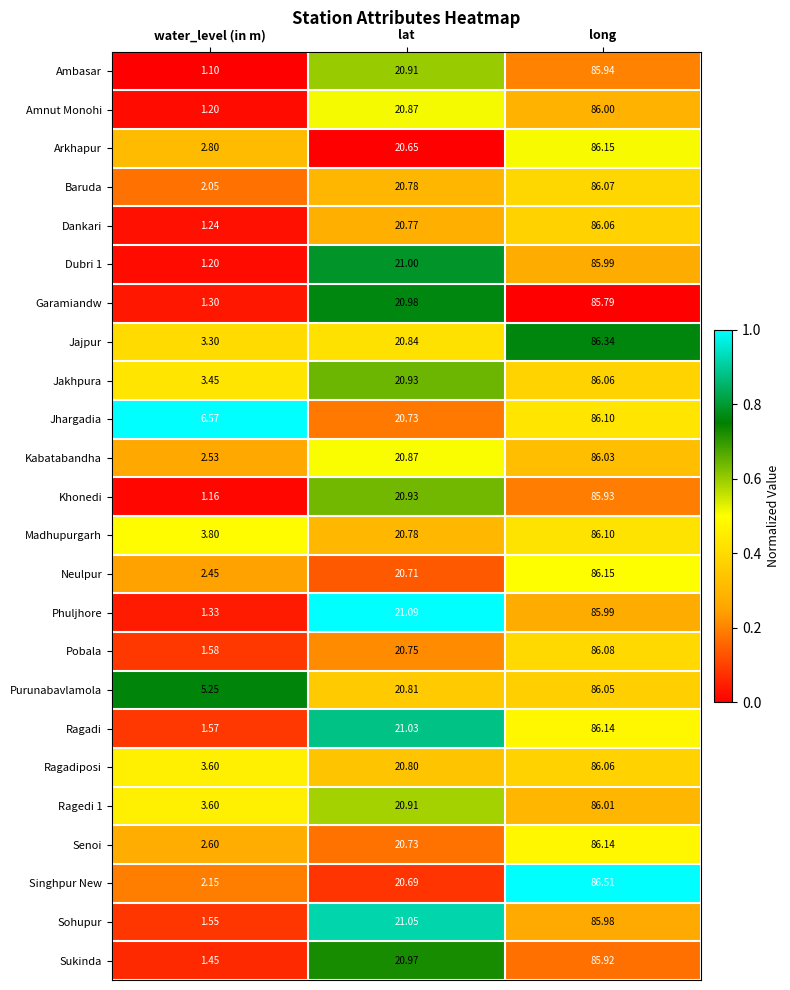

At which label does Ragadiposi first exceed 20?

lat